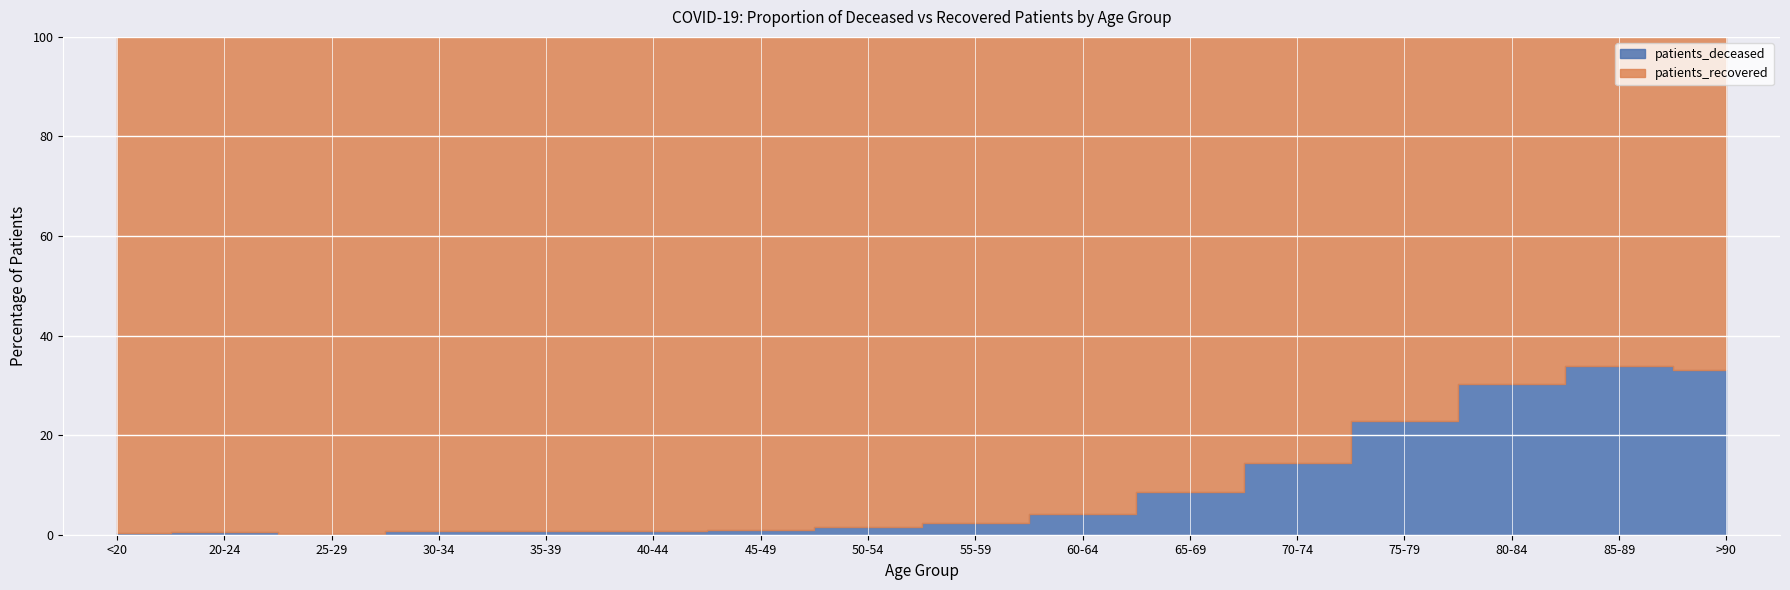

Count the number of data series in this chart.

2